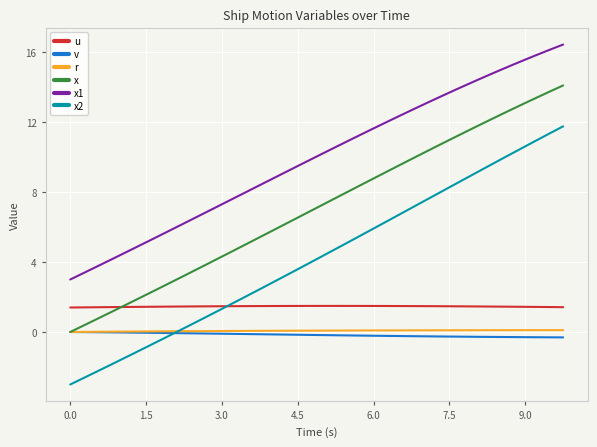

What is the lowest value of the u series?

1.4